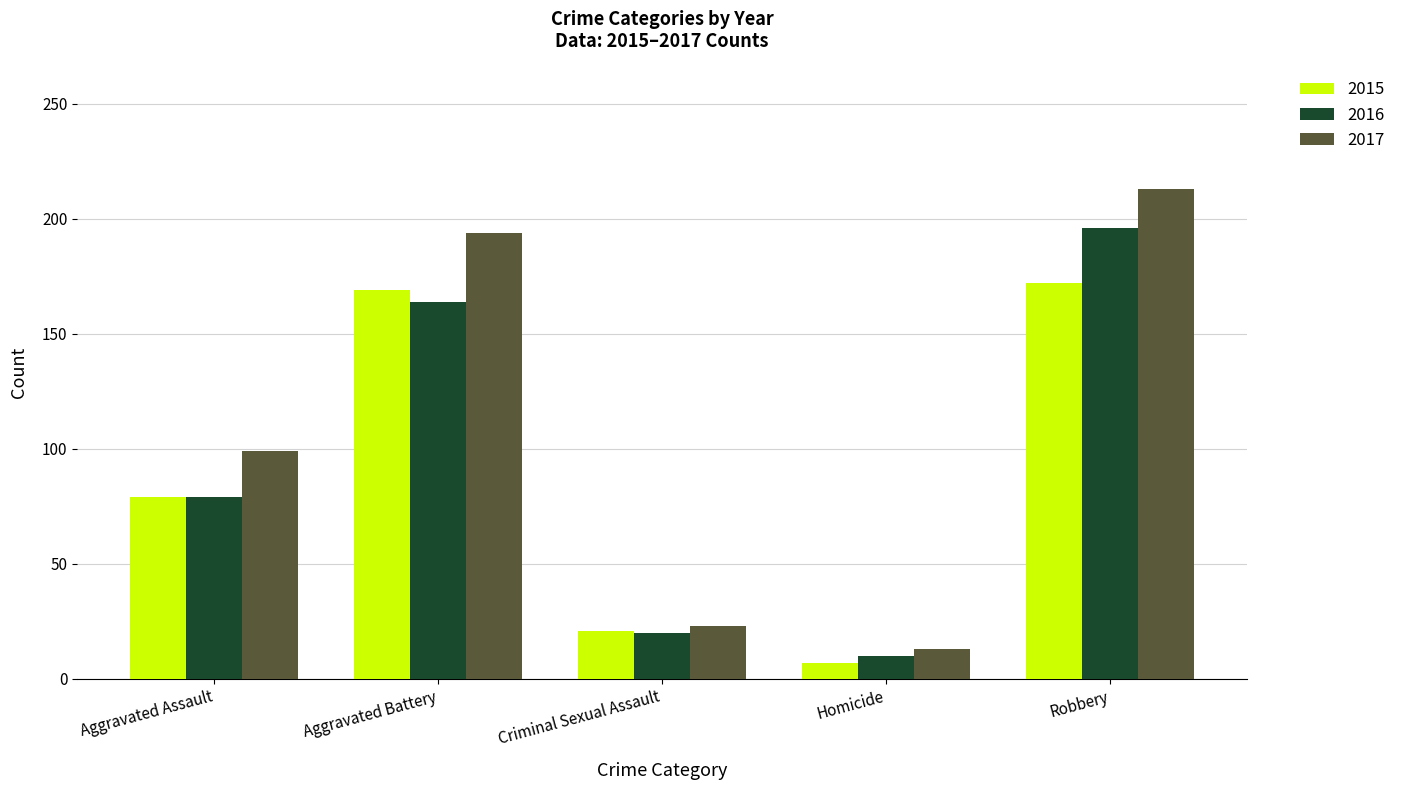

At which label is 2015 closest to 89?

Aggravated Assault